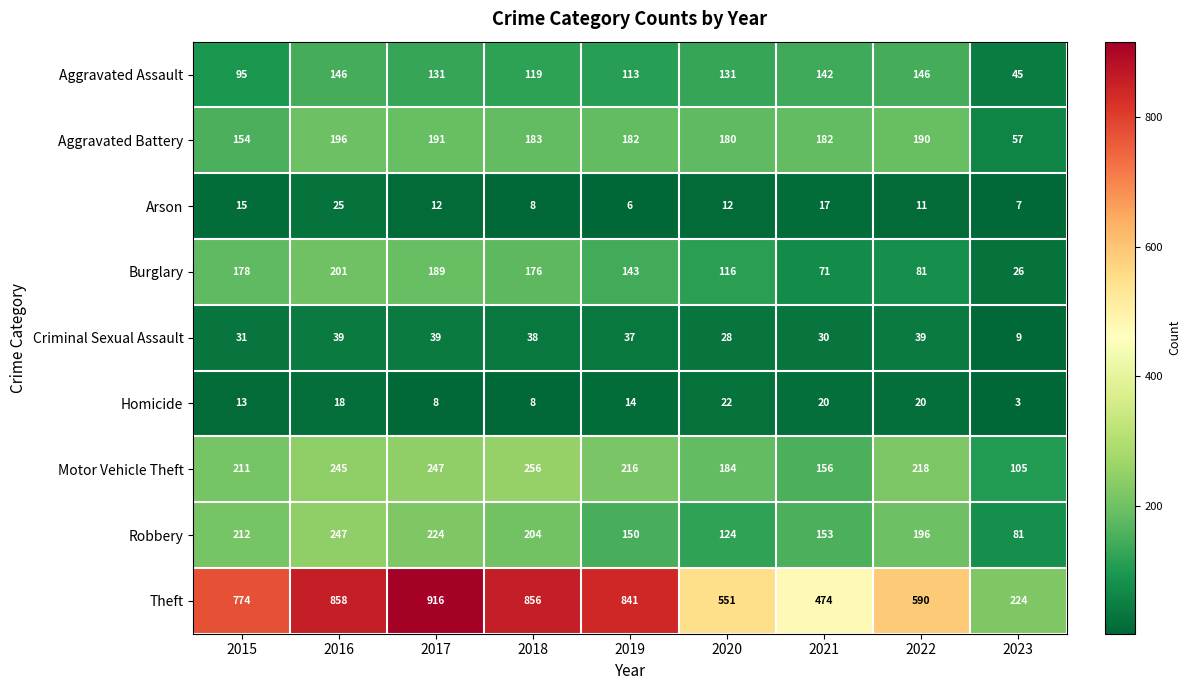

At which label does Burglary reach its peak?

2016